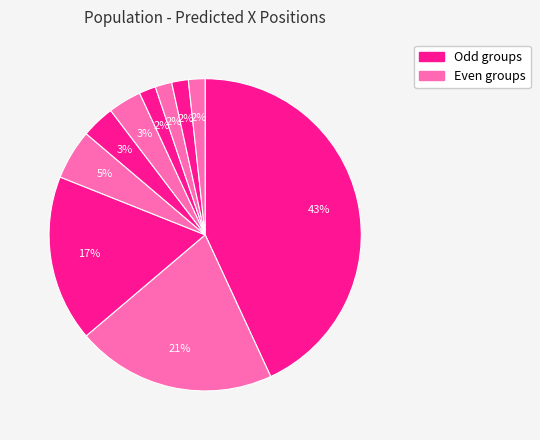

How many segments does this pie chart have?

10